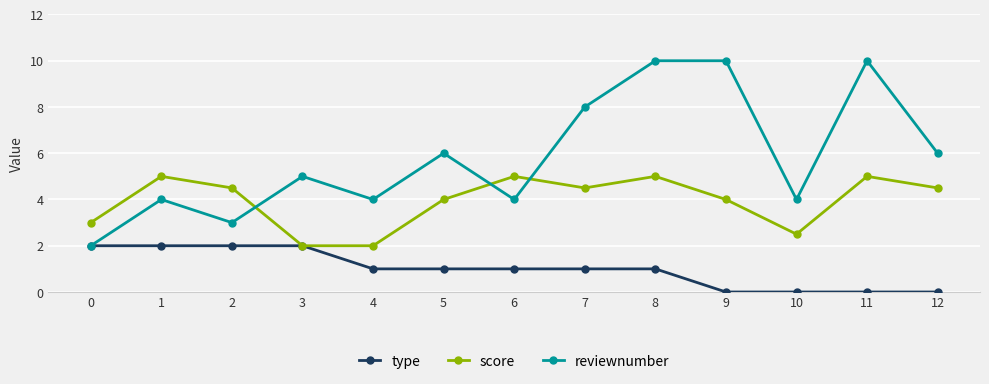

Reading left to right, what are all the values shown in this chart?

type: 2.0	2.0	2.0	2.0	1.0	1.0	1.0	1.0	1.0	0.0	0.0	0.0	0.0
score: 3.0	5.0	4.5	2.0	2.0	4.0	5.0	4.5	5.0	4.0	2.5	5.0	4.5
reviewnumber: 2.0	4.0	3.0	5.0	4.0	6.0	4.0	8.0	10.0	10.0	4.0	10.0	6.0